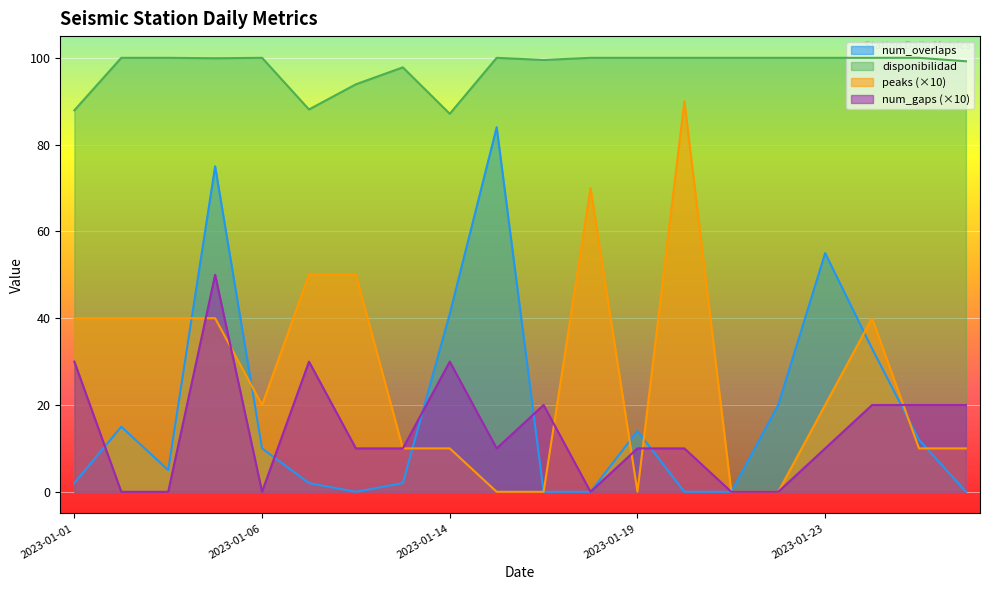

Reading left to right, transcribe all the data shown in this chart.

num_overlaps: 2.0	15.0	5.0	75.0	10.0	2.0	0.0	2.0	41.0	84.0	0.0	0.0	14.0	0.0	0.0	20.0	55.0	33.0	12.0	0.0
disponibilidad: 87.9	100.0	100.0	99.9	100.0	88.1	93.9	97.8	87.1	100.0	99.5	100.0	100.0	100.0	100.0	100.0	100.0	100.0	100.0	99.2
peaks: 40.0	40.0	40.0	40.0	20.0	50.0	50.0	10.0	10.0	0.0	0.0	70.0	0.0	90.0	0.0	0.0	20.0	40.0	10.0	10.0
num_gaps: 30.0	0.0	0.0	50.0	0.0	30.0	10.0	10.0	30.0	10.0	20.0	0.0	10.0	10.0	0.0	0.0	10.0	20.0	20.0	20.0